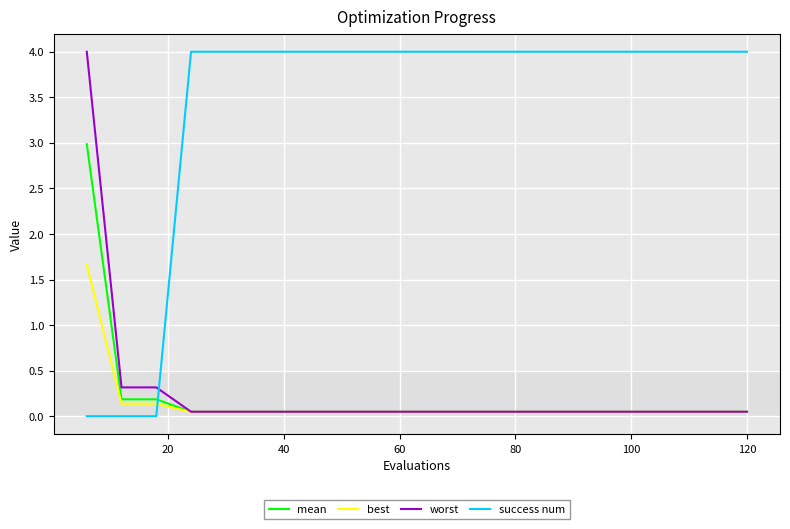

At how many categories does at least one series exceed 1?

18